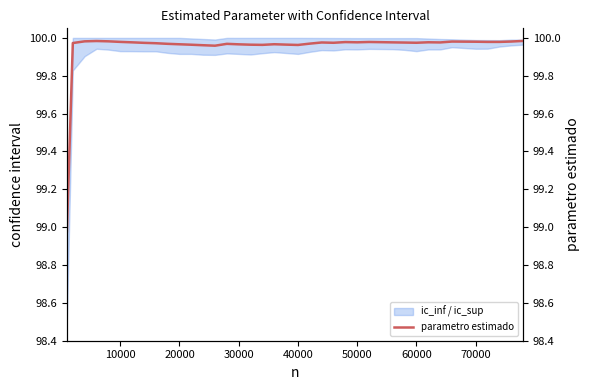

Reading right to left, transcribe all the data shown in this chart.

100.0	100.0	100.0	100.0	100.0	100.0	100.0	100.0	100.0	100.0	100.0	100.0	100.0	100.0	100.0	100.0	100.0	100.0	100.0	100.0	100.0	100.0	100.0	100.0	100.0	100.0	100.0	100.0	100.0	100.0	100.0	100.0	100.0	100.0	100.0	100.0	100.0	100.0	100.0	99.0